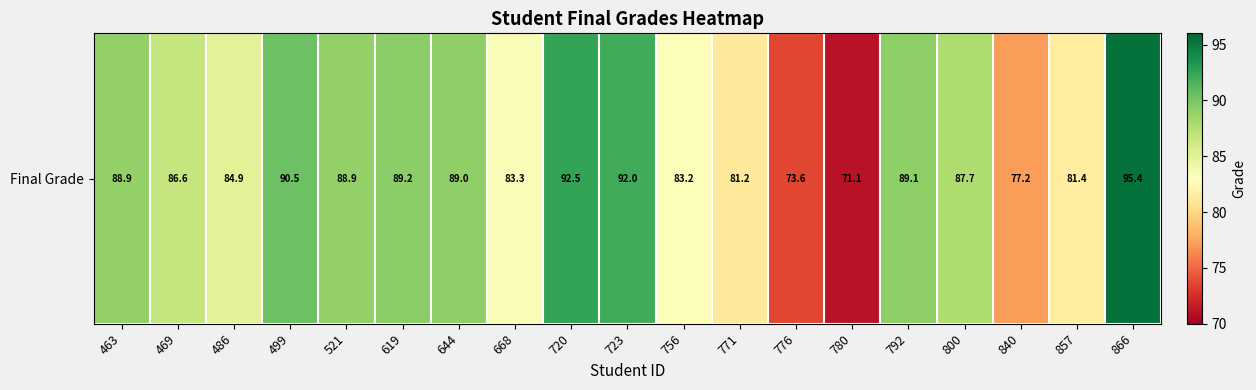

Rank the categories by value from lowest to highest.

780, 776, 840, 771, 857, 756, 668, 486, 469, 800, 521, 463, 644, 792, 619, 499, 723, 720, 866